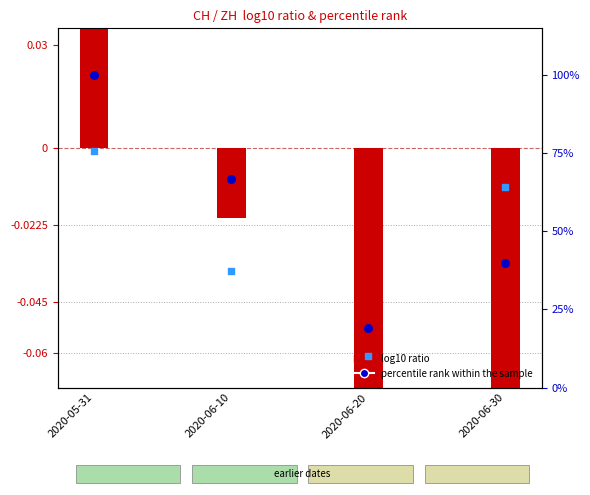

Which series has the widest spread of Y values?

percentile rank (CH)